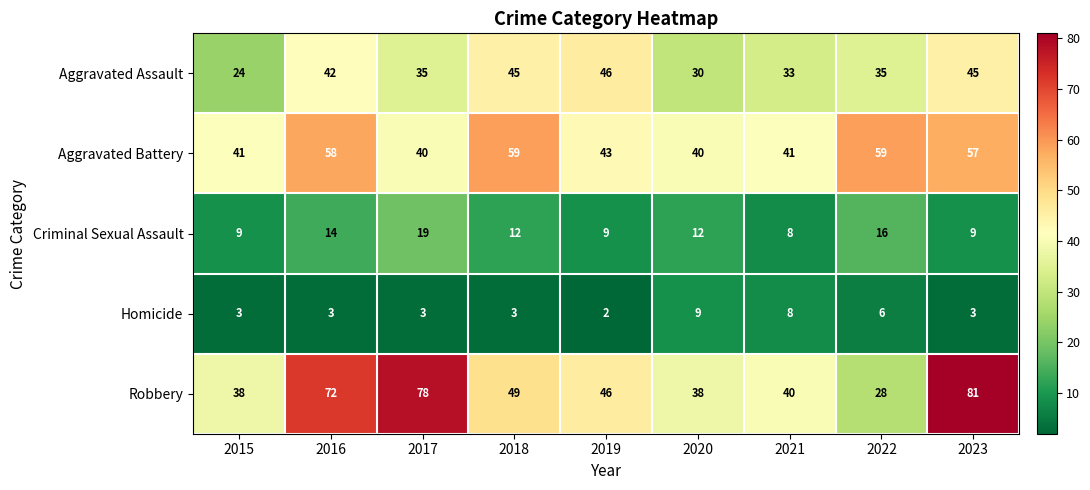

At which label is Robbery closest to 54?

2018